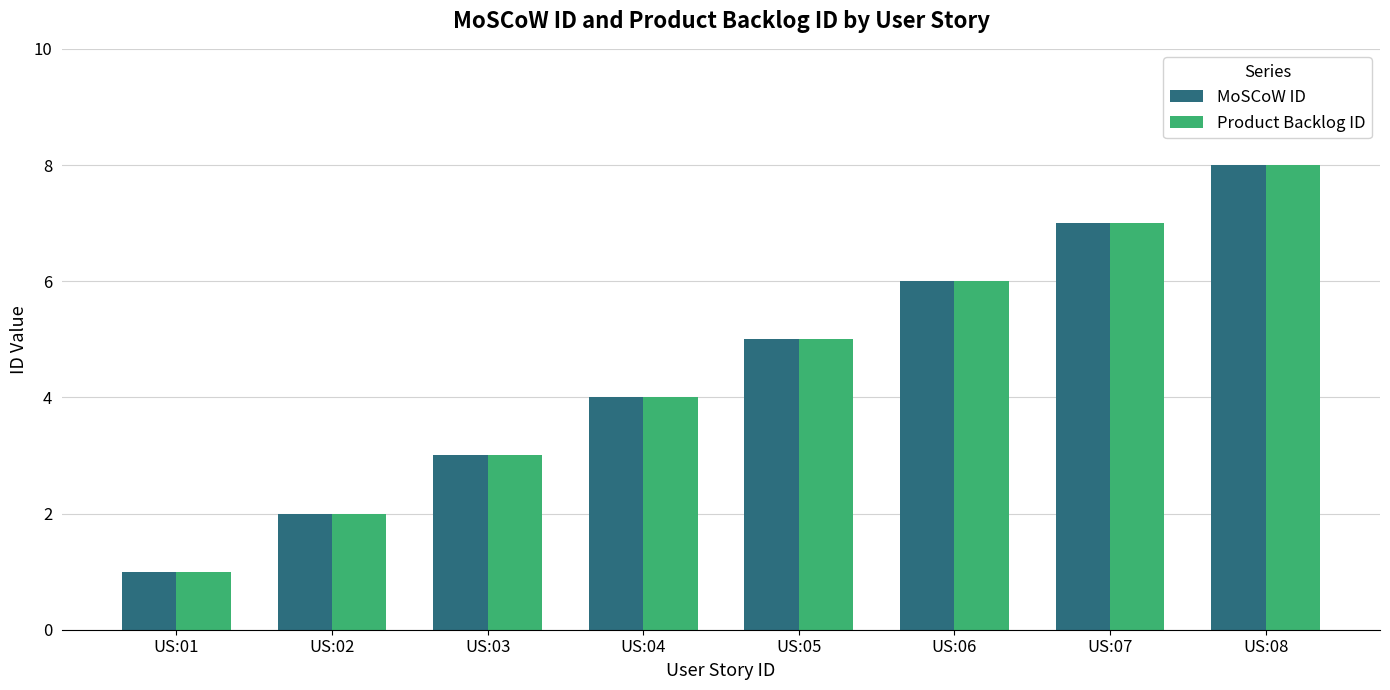

Rank the categories by MoSCoW ID value from lowest to highest.

US:01, US:02, US:03, US:04, US:05, US:06, US:07, US:08